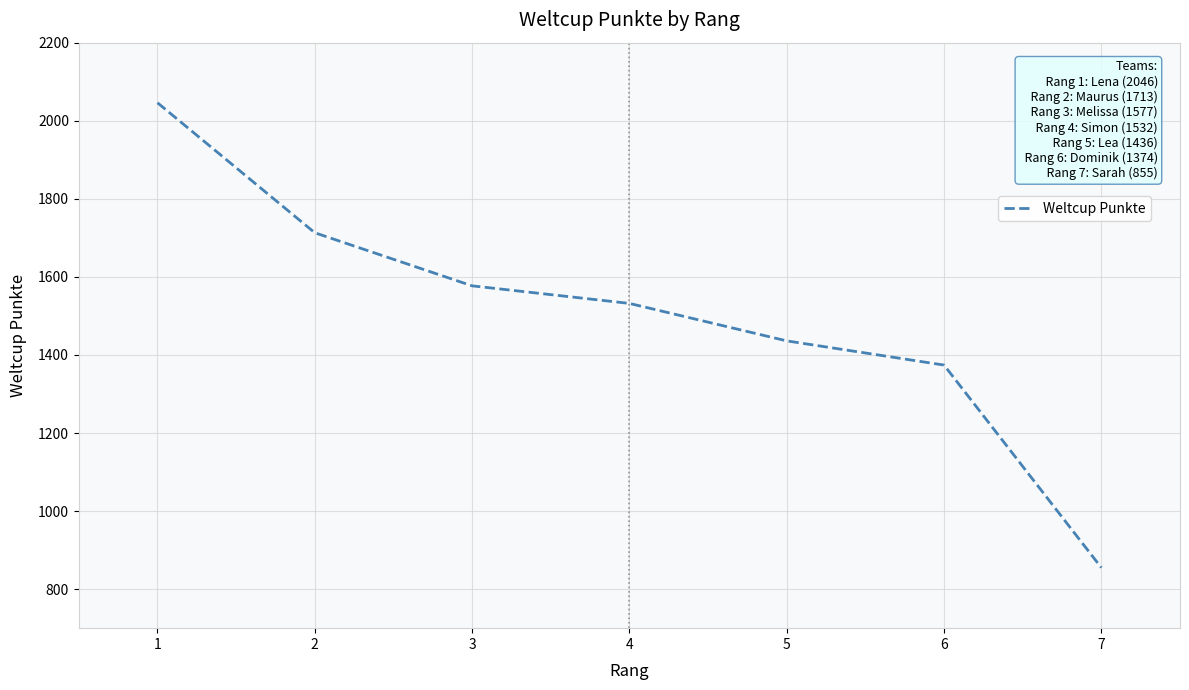

True or false: the data shows 2032 at 6.

False